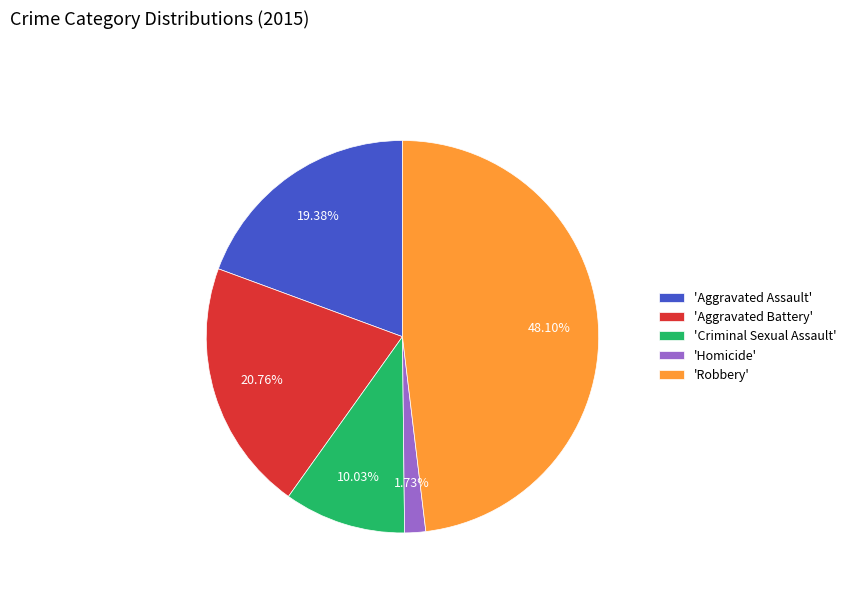

Do 'Criminal Sexual Assault' and 'Aggravated Assault' together represent more than half of the pie?

No